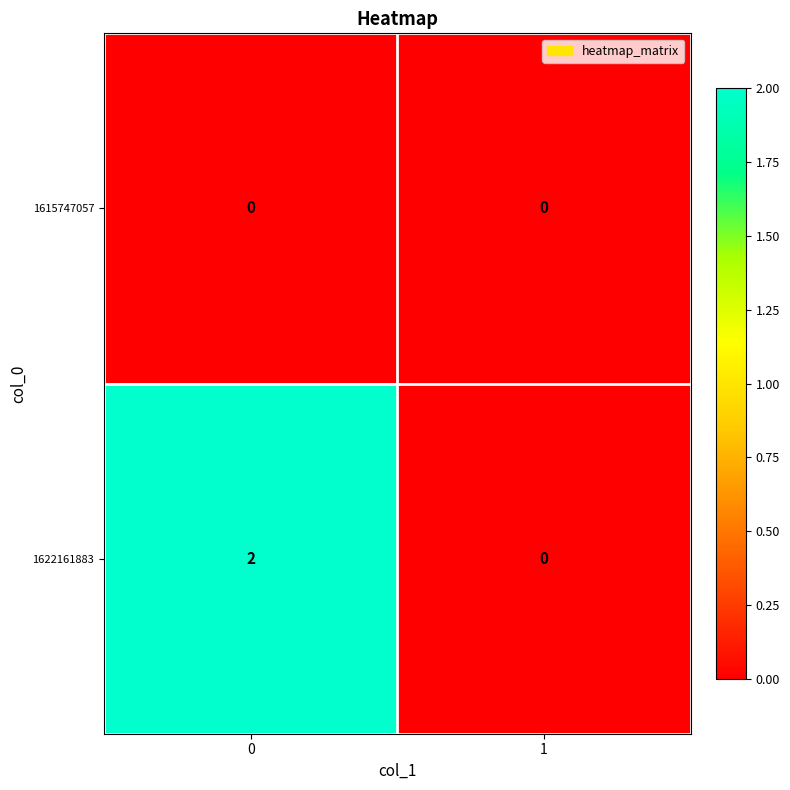

List the series in order of their peak value, highest first.

1622161883, 1615747057